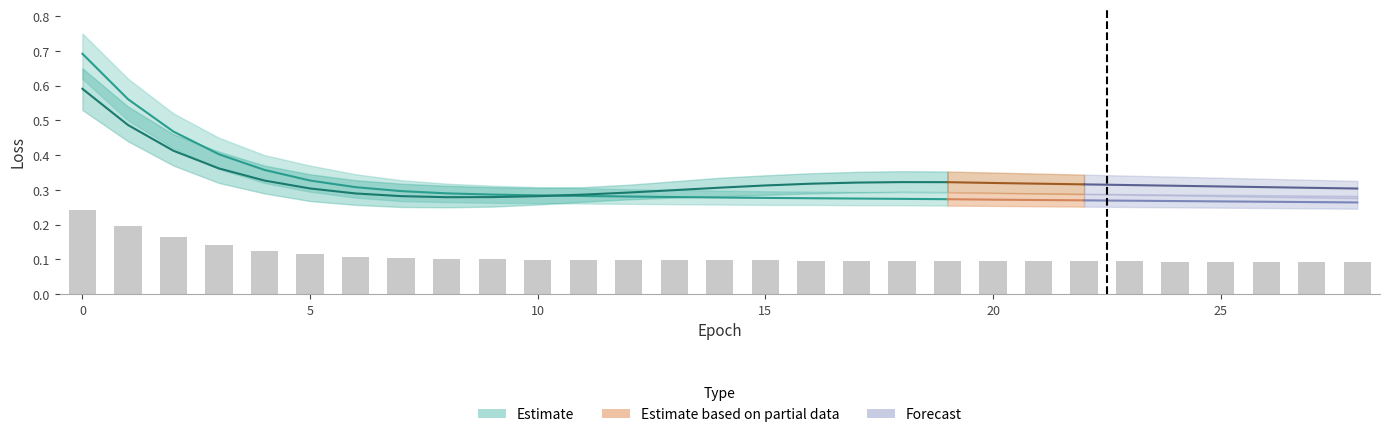

Rank the categories by value from highest to lowest.

0, 1, 2, 3, 4, 5, 6, 7, 8, 9, 10, 11, 12, 13, 14, 15, 16, 17, 18, 19, 20, 21, 22, 23, 24, 25, 26, 27, 28